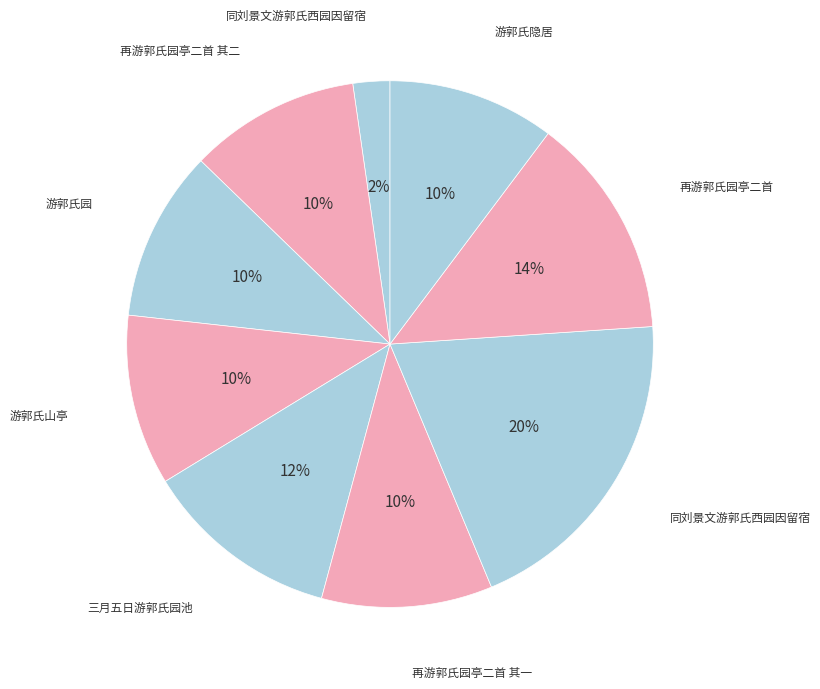

To the nearest percent, what is the difference between the largest and smallest slice percentages?

18%